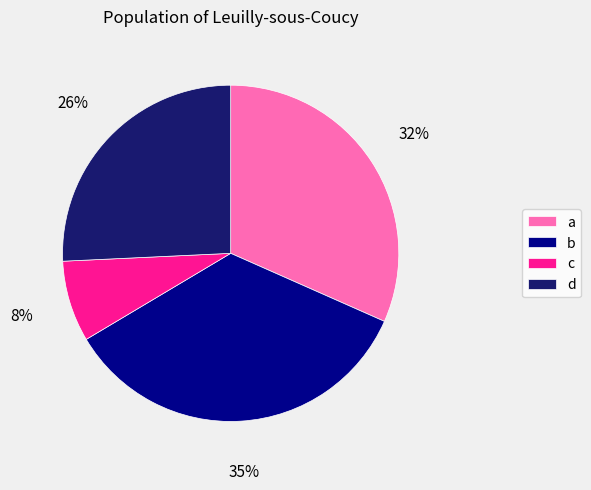

Is the sum of a and b greater than half?

Yes